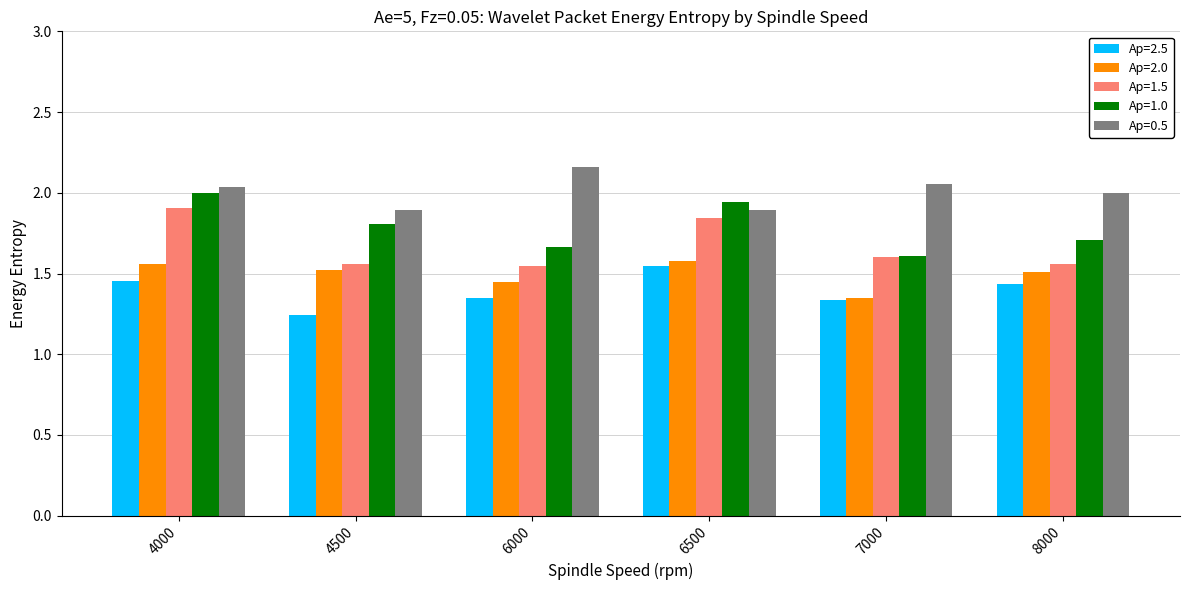

At which category does the chart reach its peak across all series?

6000